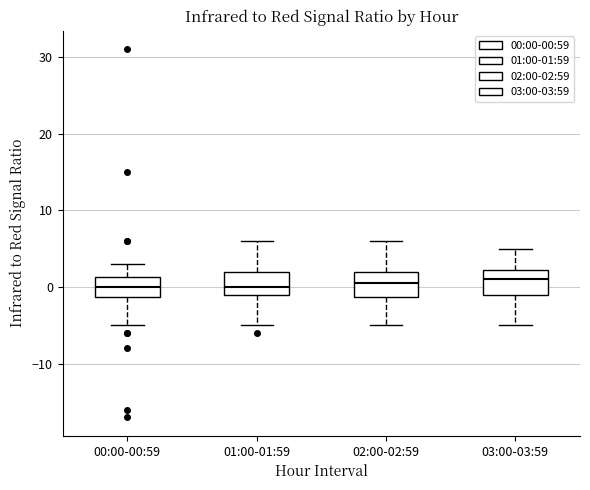

Reading left to right, read every box against the y-axis: the position of its median line, the range the box covers, and the ends of its whiskers. The values are not printed on the chart, so give them approximately, as read against the axis.

00:00-00:59: median 0, box -1 to 1, whiskers -5 to 3
01:00-01:59: median 0, box -1 to 2, whiskers -5 to 6
02:00-02:59: median 1, box -1 to 2, whiskers -5 to 6
03:00-03:59: median 1, box -1 to 2, whiskers -5 to 5